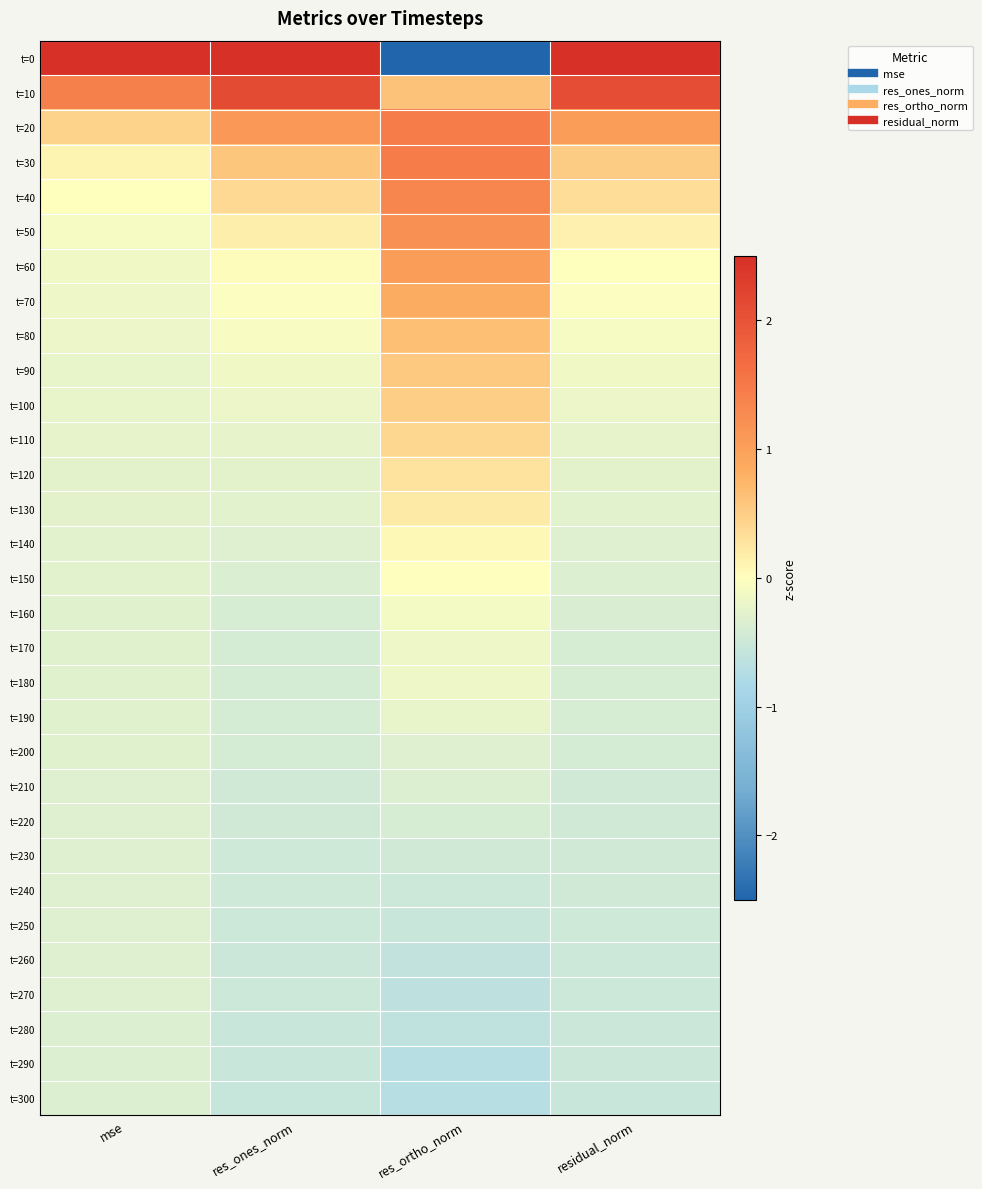

At mse, list the series in order from smallest to largest.

t=300, t=290, t=280, t=260, t=270, t=250, t=240, t=230, t=220, t=210, t=200, t=190, t=180, t=170, t=160, t=150, t=140, t=130, t=120, t=110, t=100, t=90, t=80, t=70, t=60, t=50, t=40, t=30, t=20, t=10, t=0